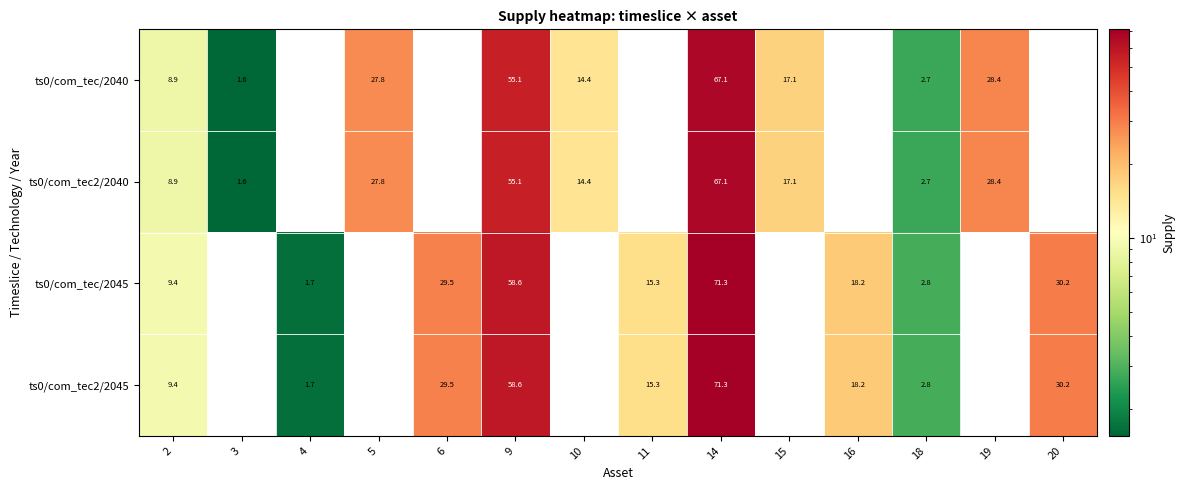

The value of ts0/com_tec2/2045 at 4 is 1.7. True or false?

True